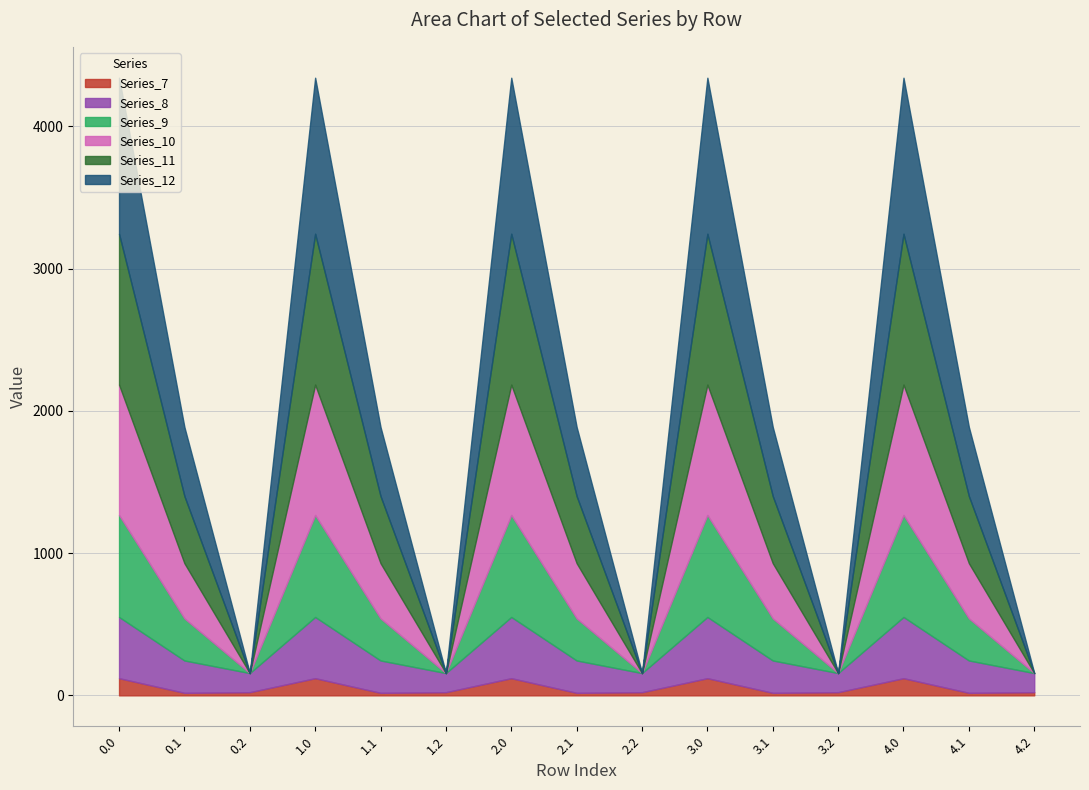

The value of Series_7 at 2.0 is 120.6. True or false?

True